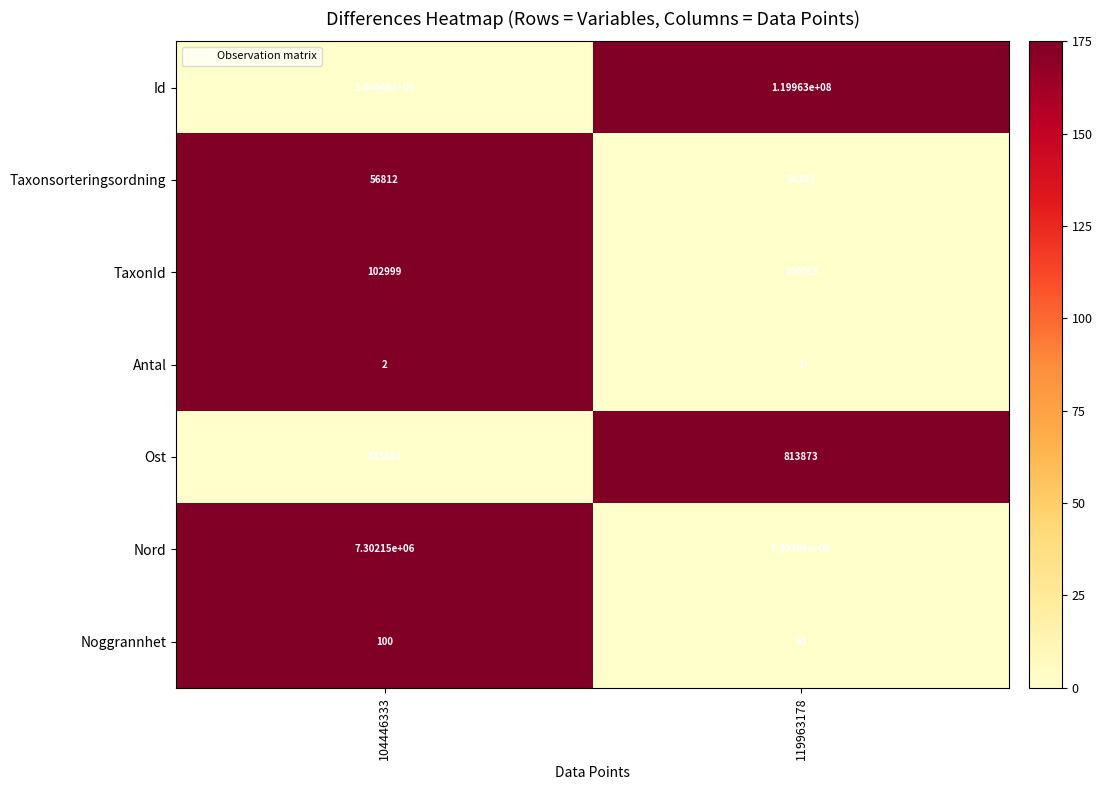

What is the average value of the Ost series?

813780